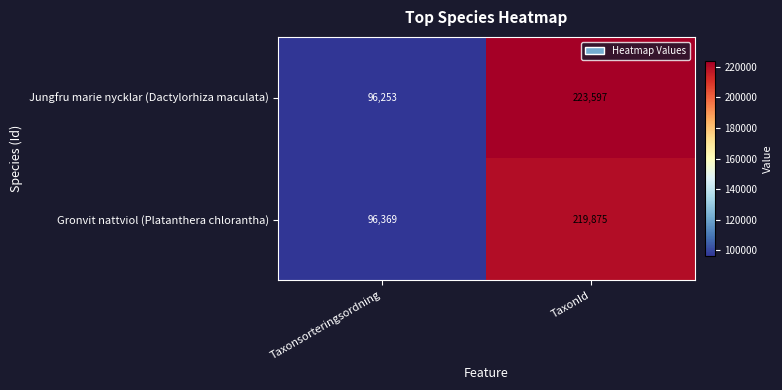

What is the minimum value for Gronvit nattviol (Platanthera chlorantha)?

96369